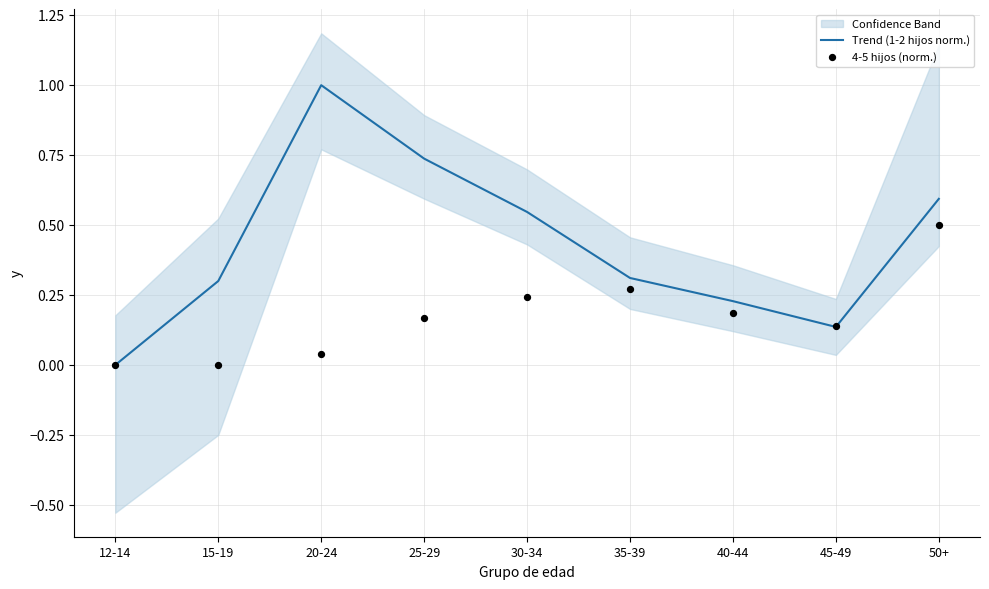

Which series has the largest Y range (max minus min)?

Trend (1-2 hijos norm.)